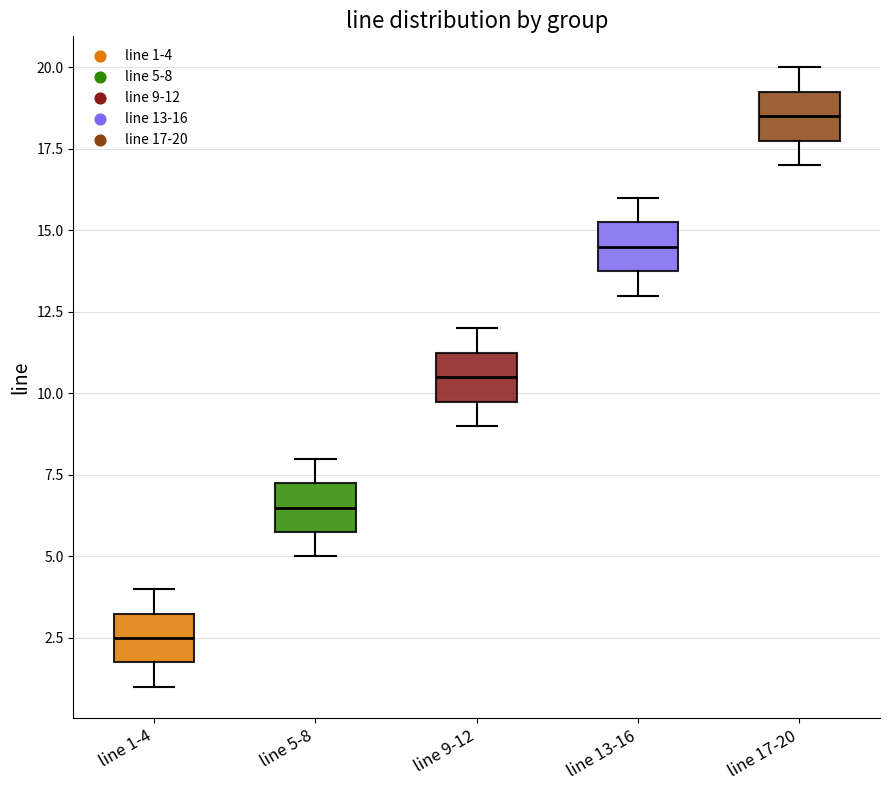

Which box's median line is the highest?

line 17-20